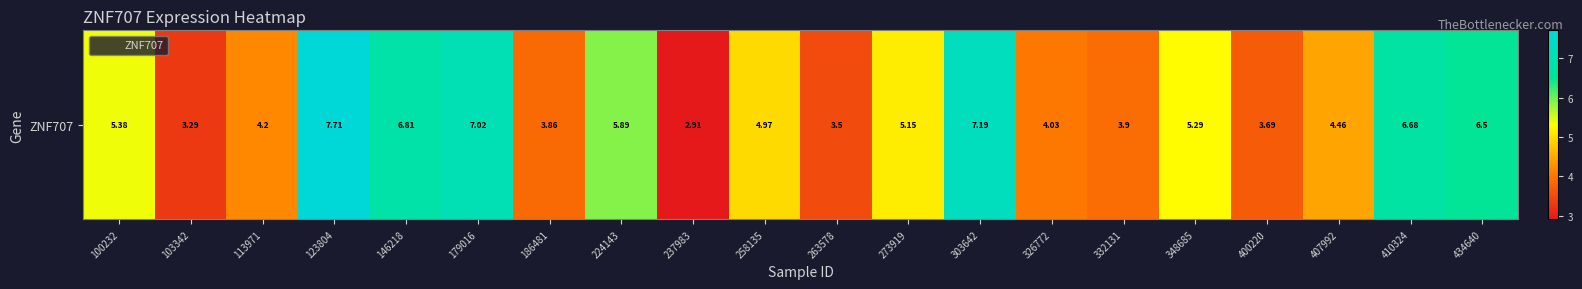

List the labels in order of value, smallest first.

237983, 103342, 263578, 400220, 186481, 332131, 326772, 113971, 407992, 258135, 273919, 348685, 100232, 224143, 434640, 410324, 146218, 179016, 303642, 123804